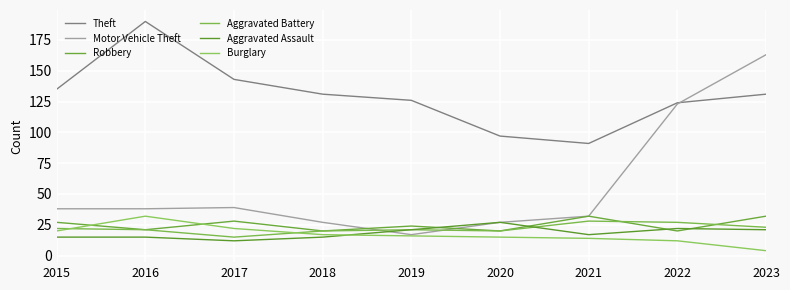

True or false: Aggravated Assault has a value of 27 at 2023.

False